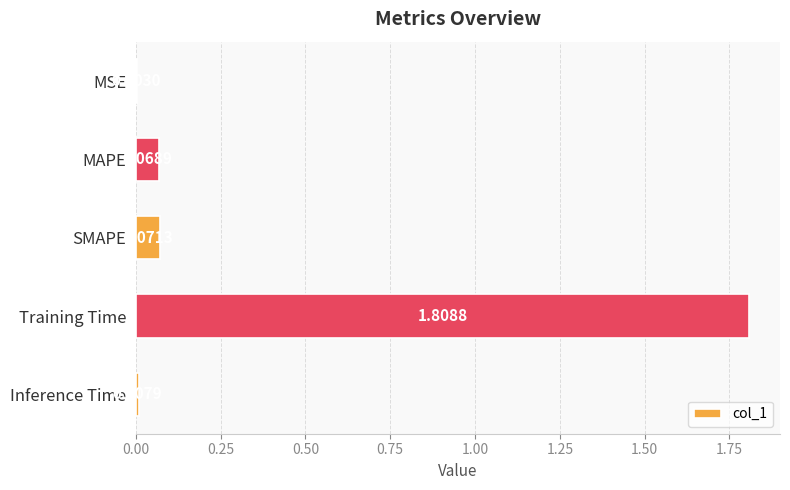

What is the average value?

0.4